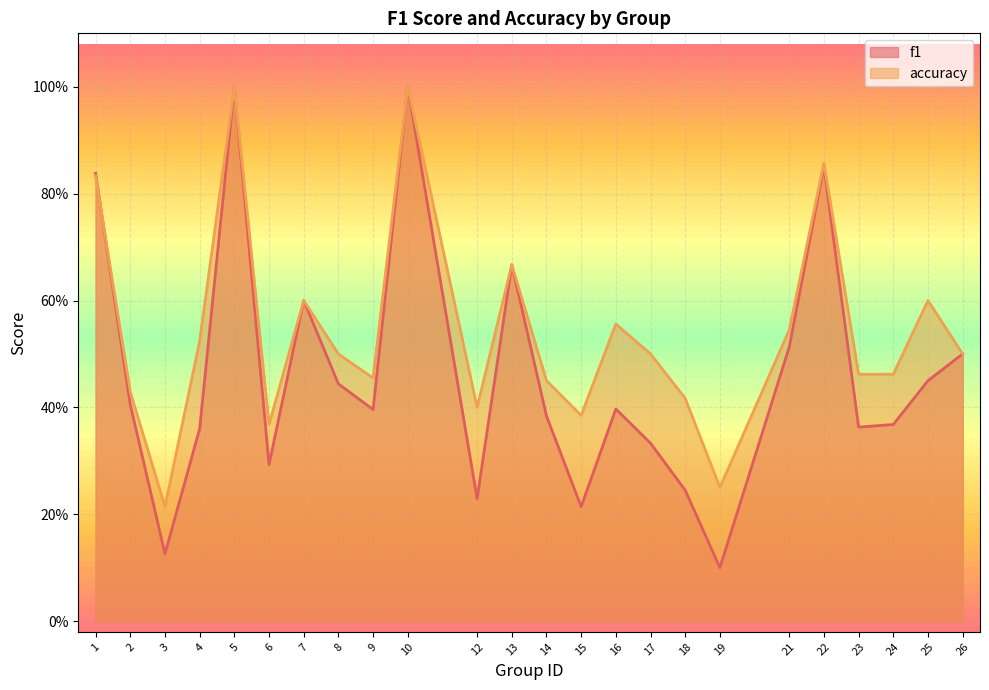

The value of accuracy at 3 is 0.4. True or false?

False